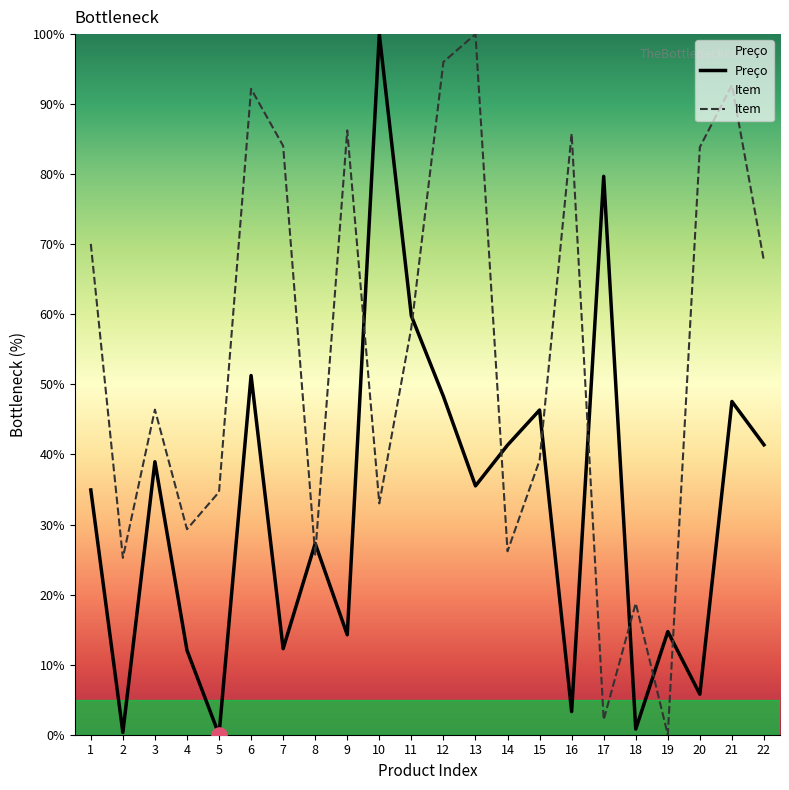

Is the value of Item at 4 greater than the value of Preço at 21?

No